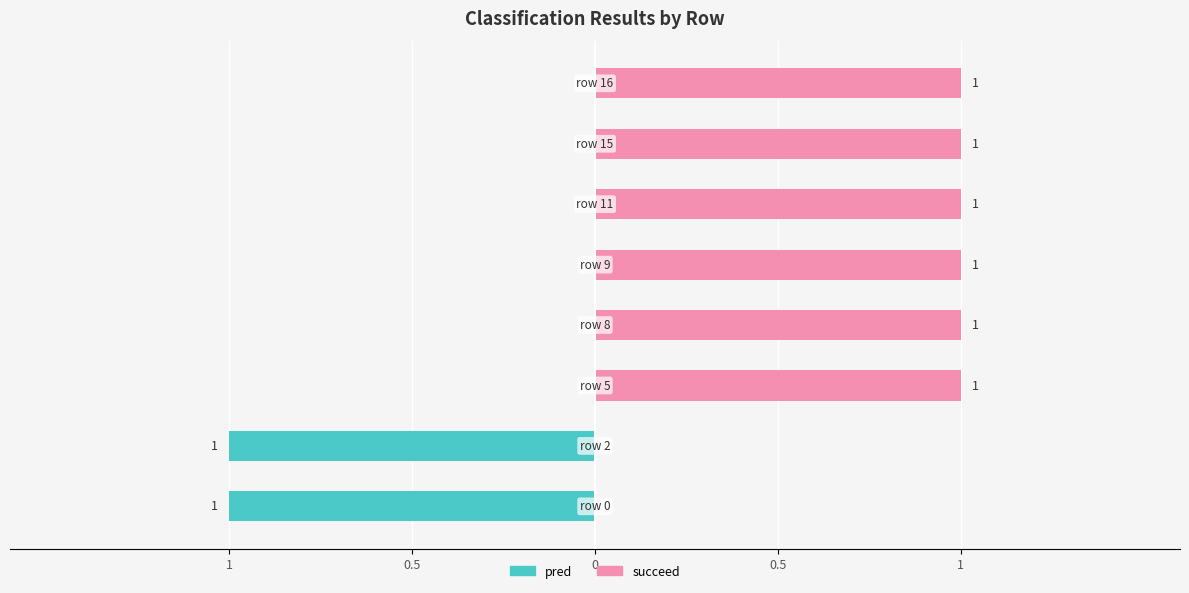

True or false: succeed has a value of 1 at 0.

False